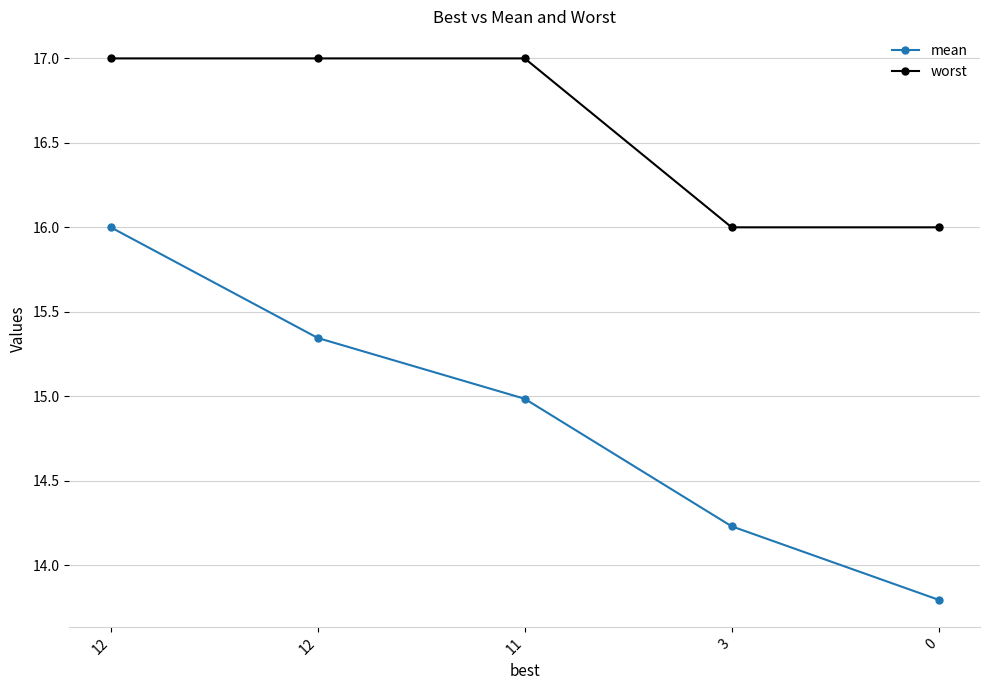

Rank the series by their maximum value, from highest to lowest.

worst, mean